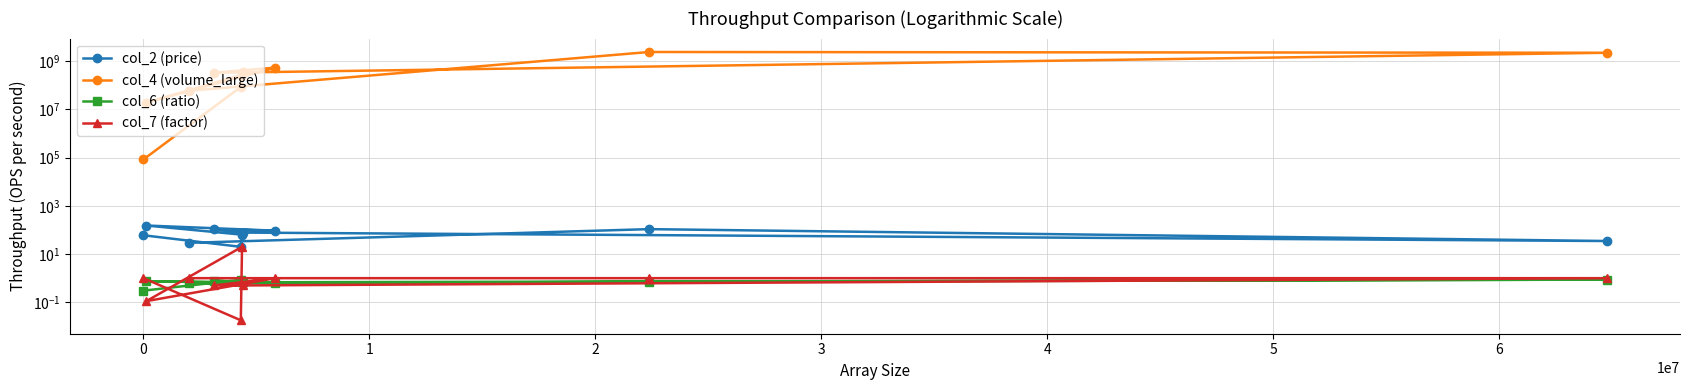

Does the chart have visible grid lines?

Yes